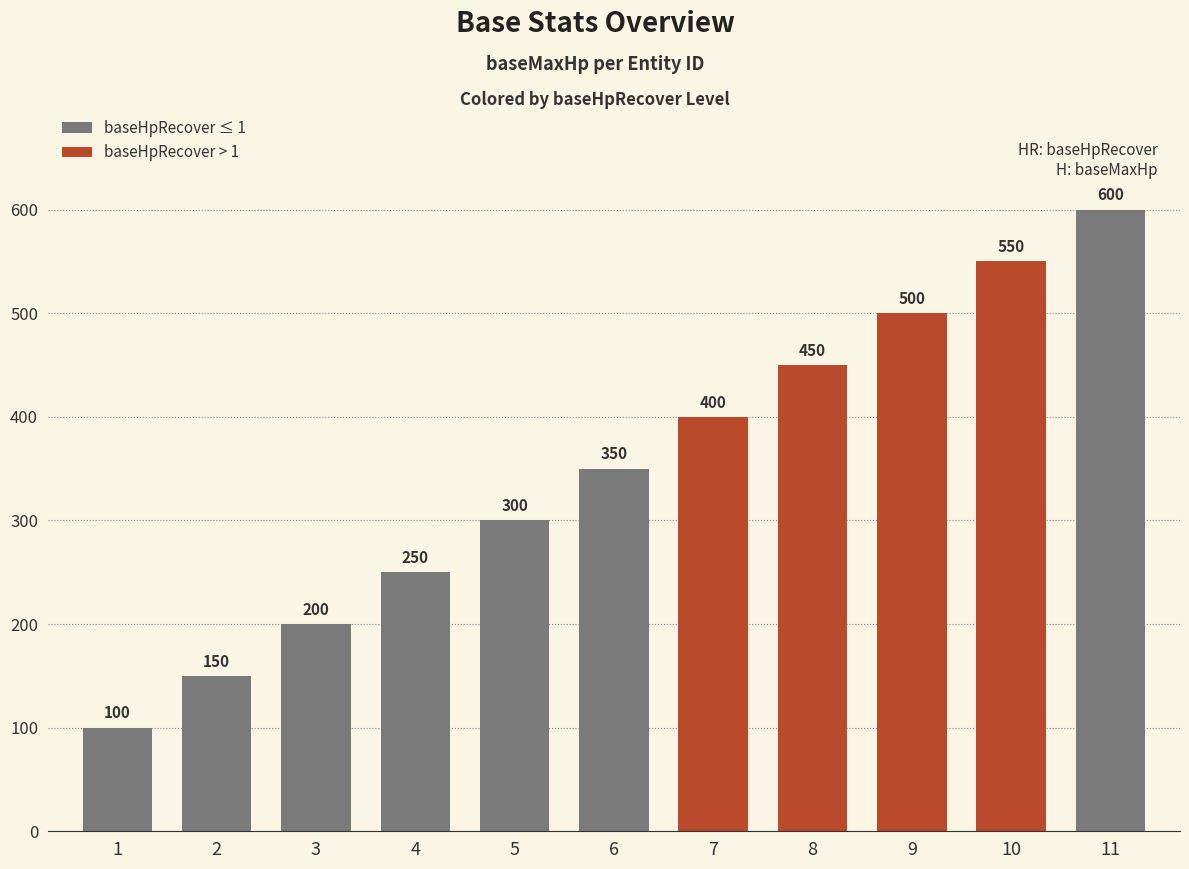

At which category is the sum across all series the highest?

11